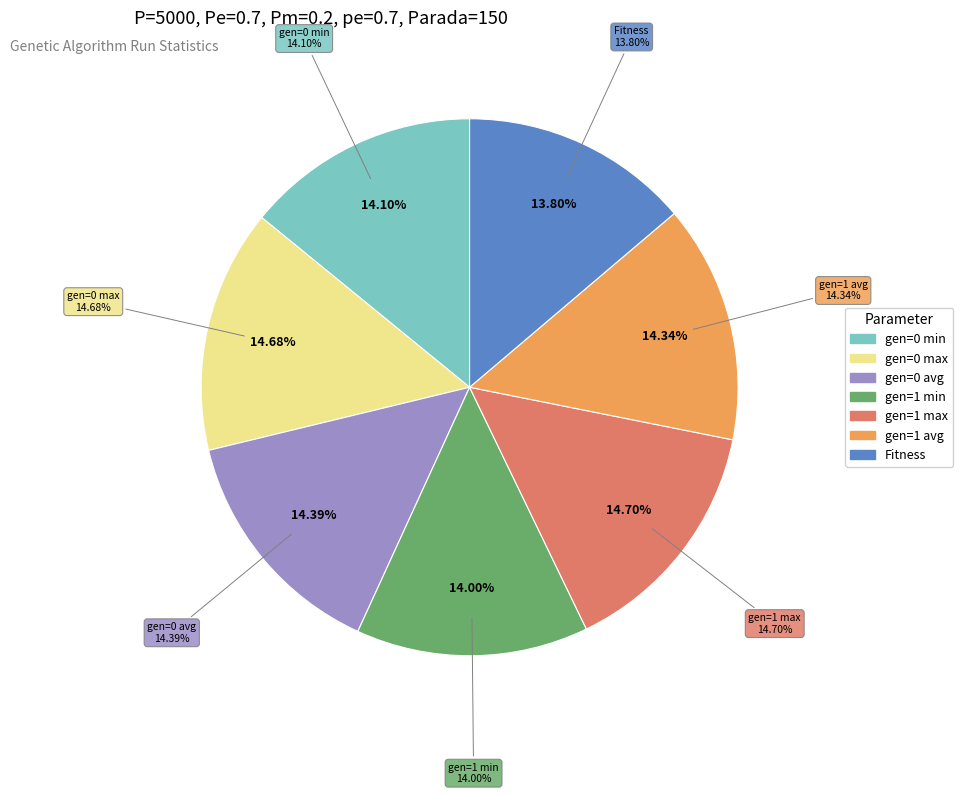

To the nearest percent, what is the difference between the Fitness and gen=0 max slice percentages?

1%